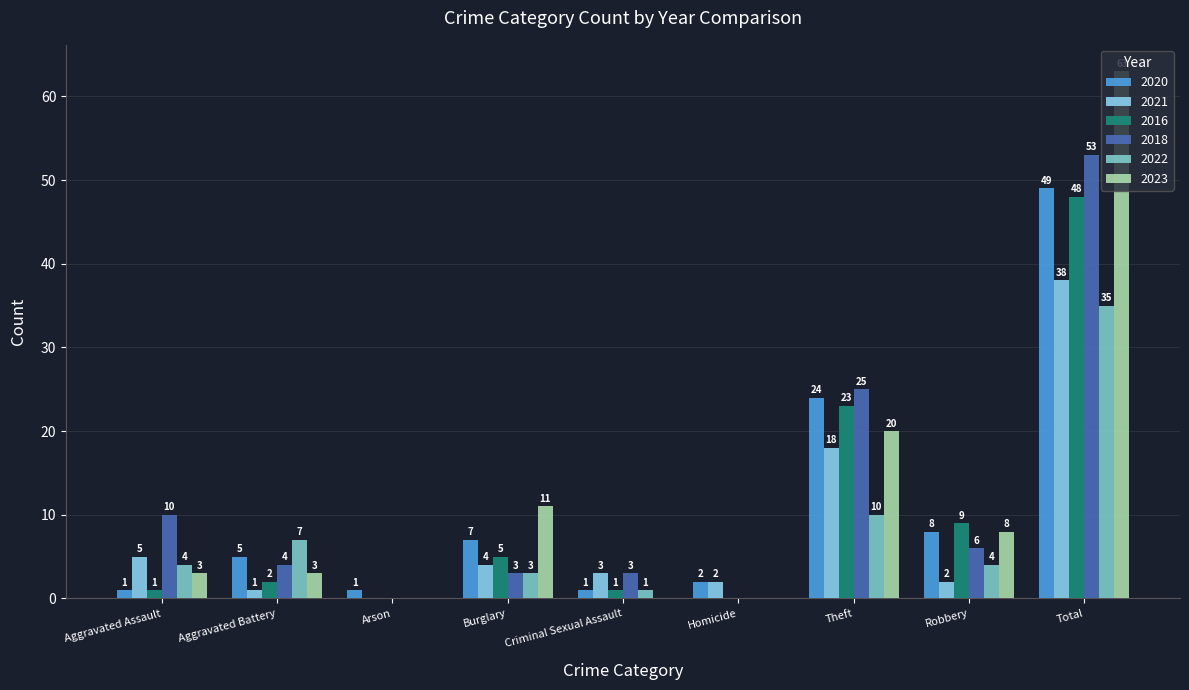

What is the spread (max minus min) of values at Total?

28